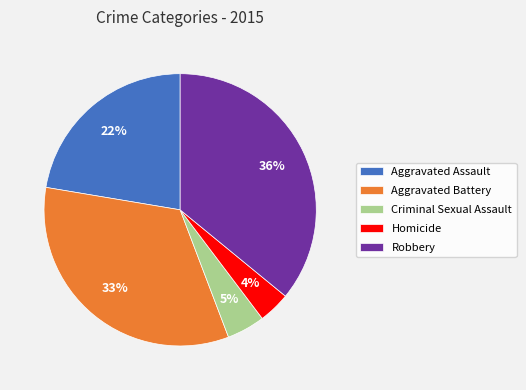

To the nearest percent, what is the average slice percentage?

20%